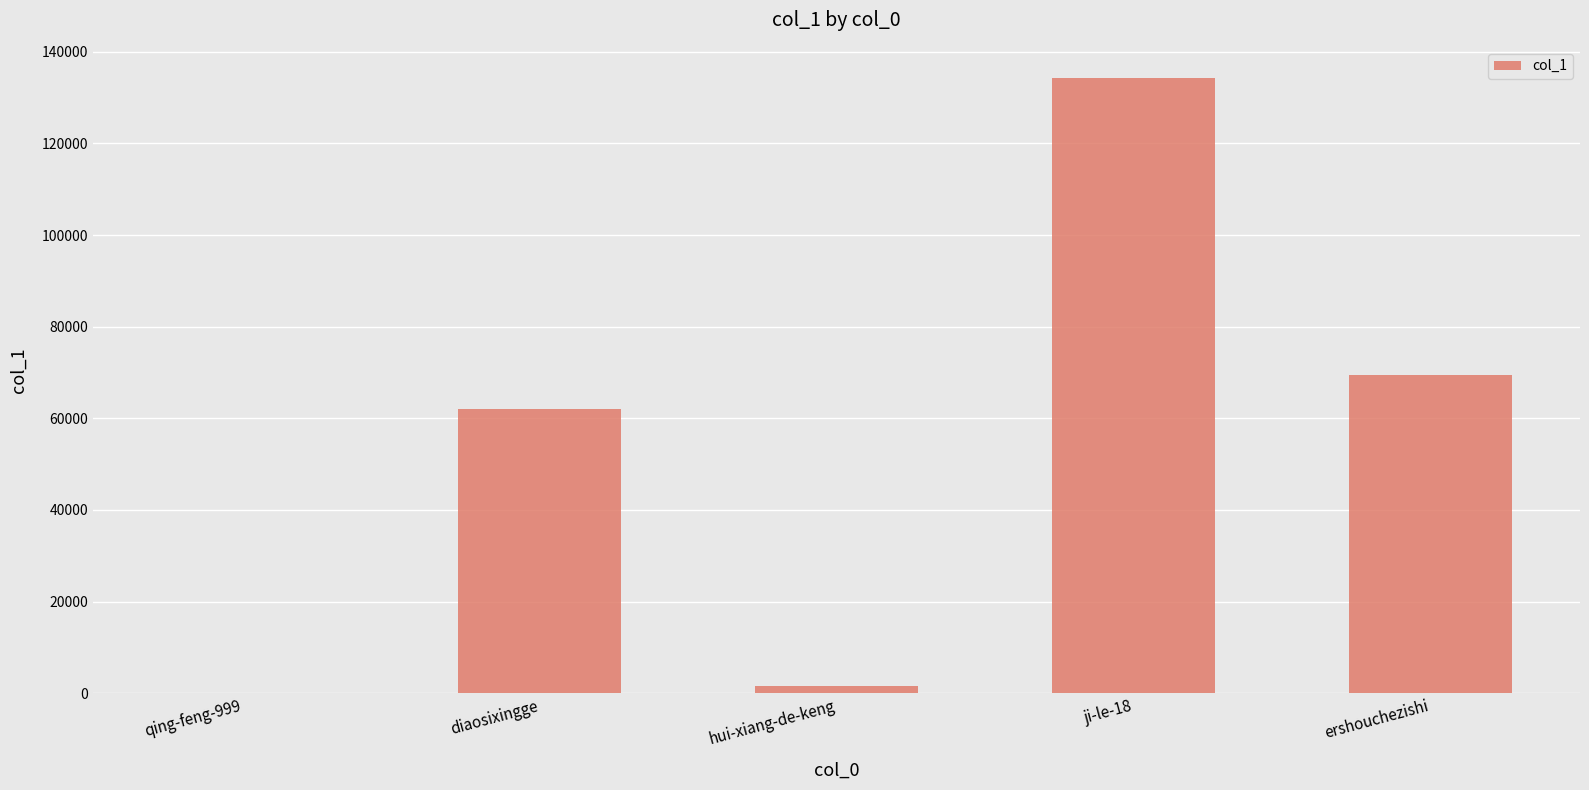

What is the greatest value displayed?

134356